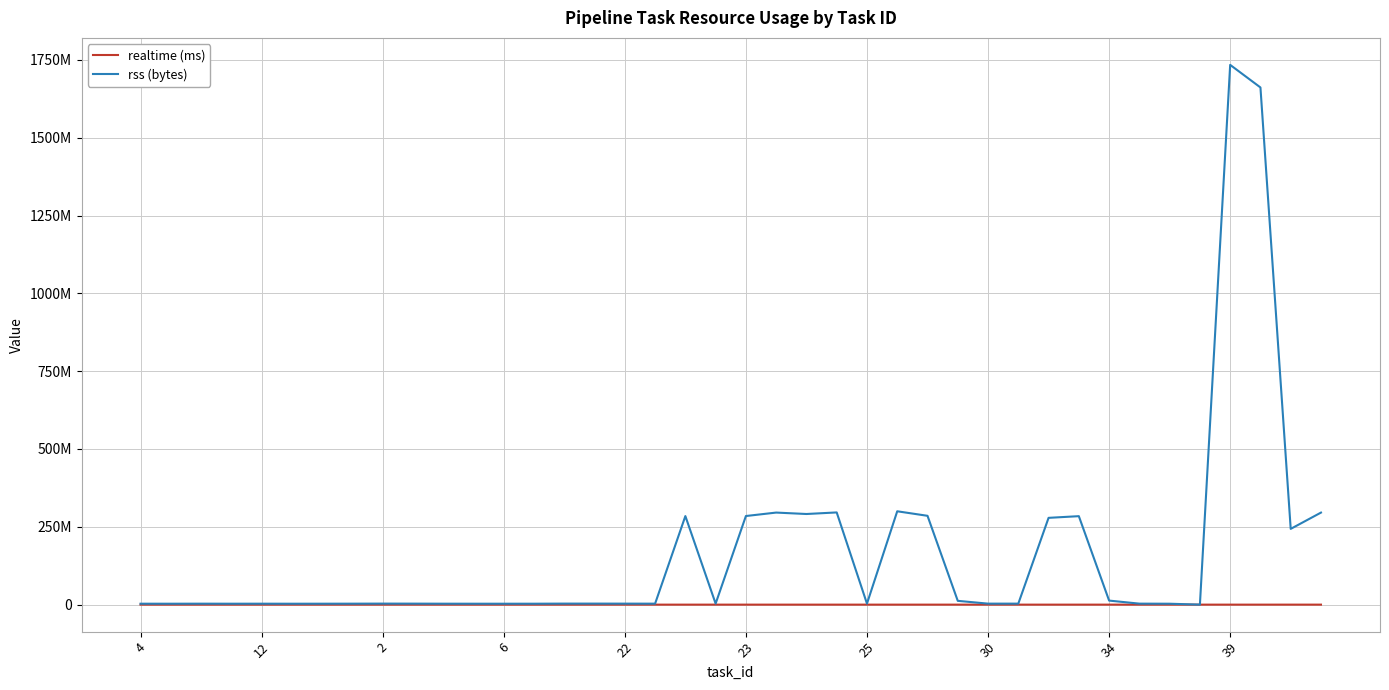

List the labels in order of realtime (ms) value, largest first.

39, 38, 27, 32, 34, 20, 21, 22, 23, 25, 28, 33, 35, 26, 12, 34, 14, 16, 17, 18, 19, 24, 29, 36, 4, 13, 6, 11, 30, 2, 22, 12, 25, 23, 10, 39, 15, 30, 31, 37